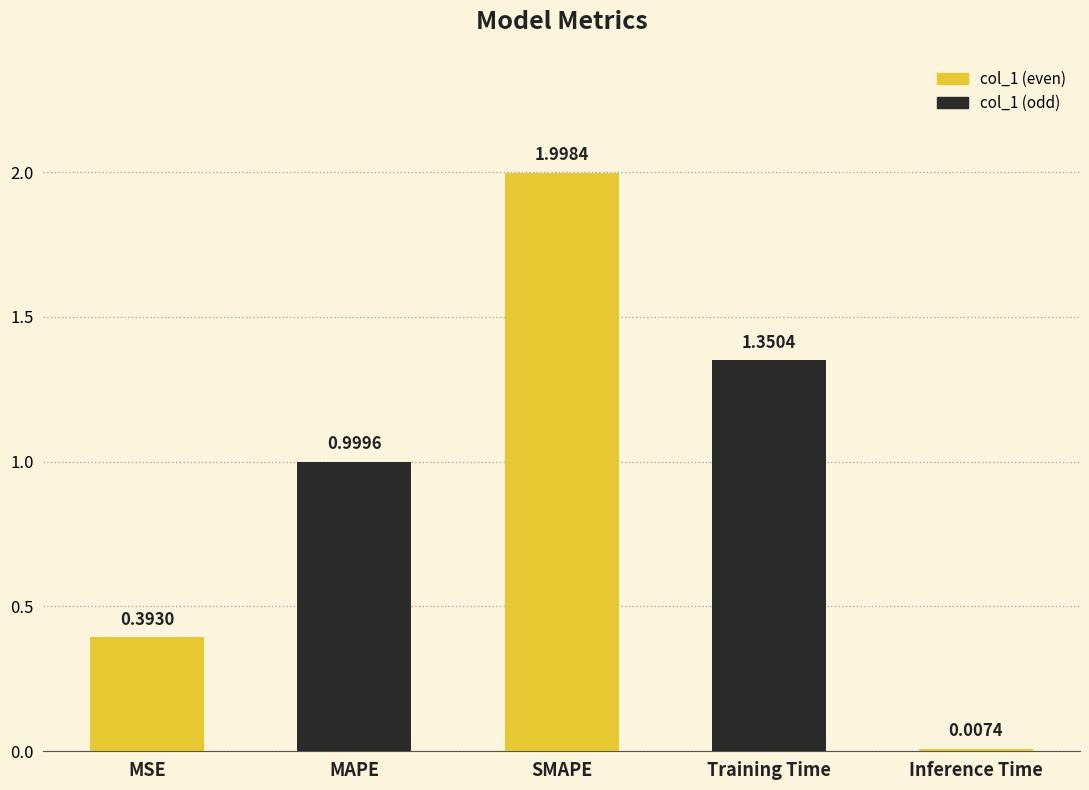

The chart shows a value of 1.0 at MAPE. True or false?

True